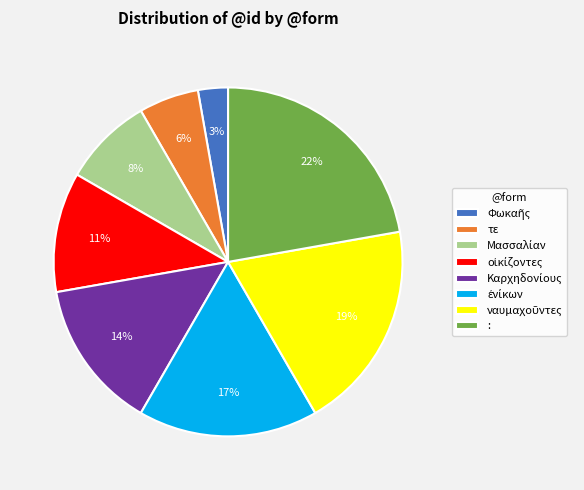

How many slices are in this pie chart?

8